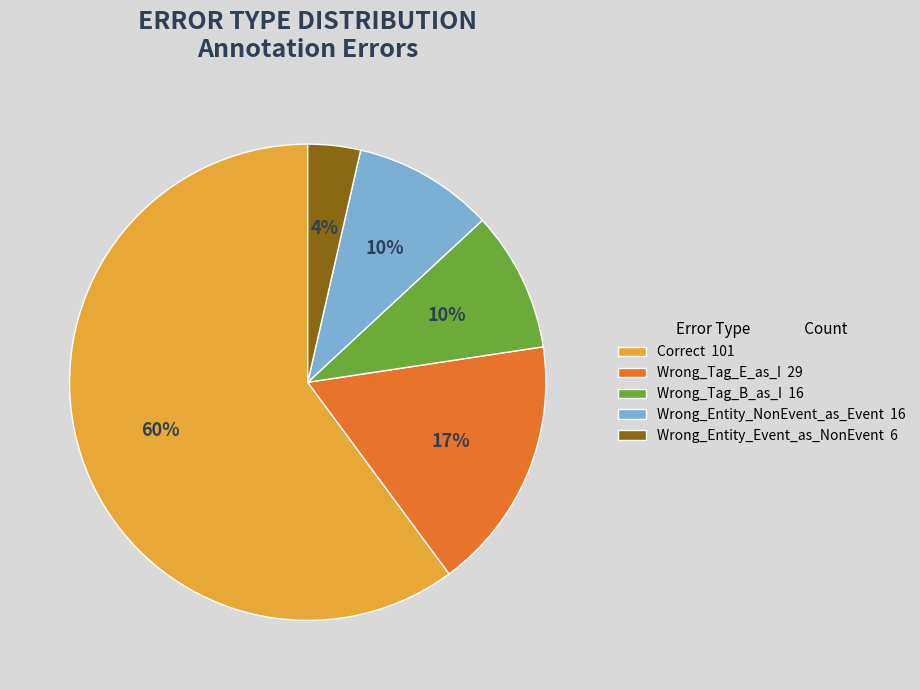

Count the number of slices in the pie.

5